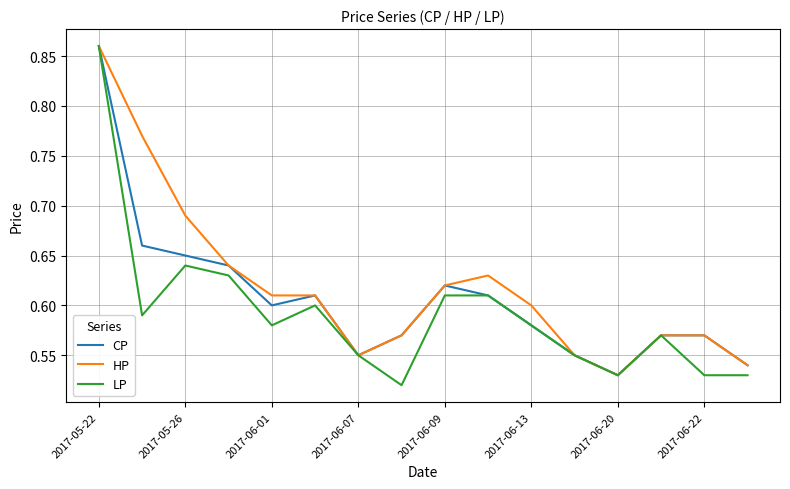

How many lines are shown in the chart?

3